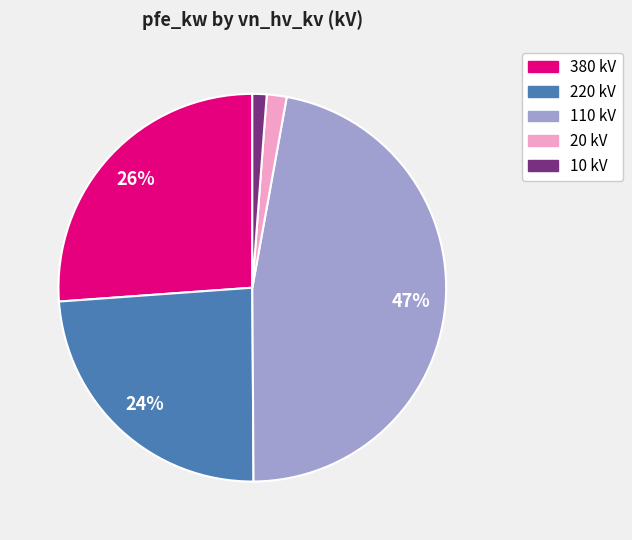

To the nearest percent, what is the average slice percentage?

20%